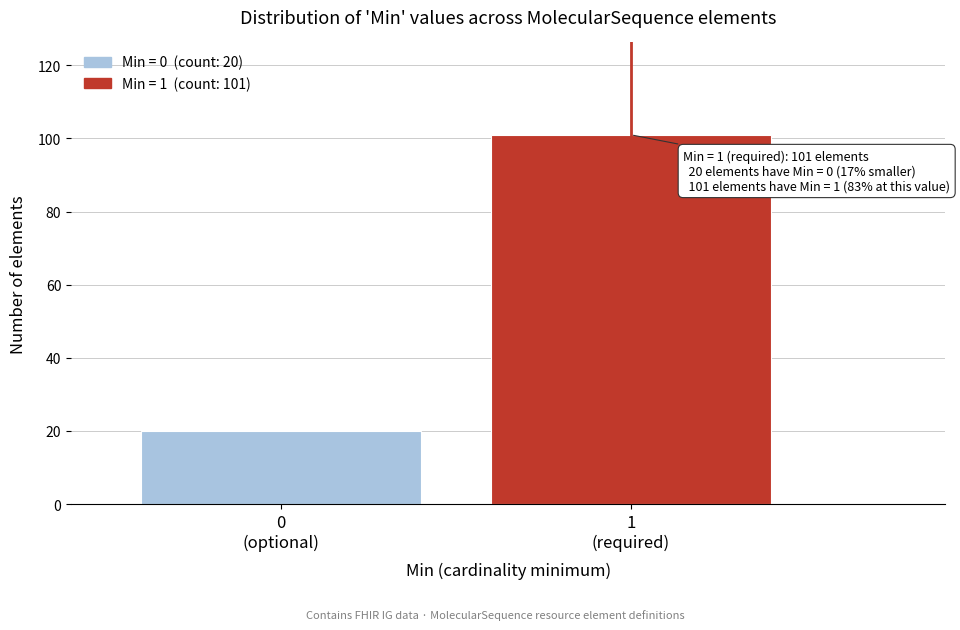

Reading left to right, transcribe all the data shown in this chart.

20	101